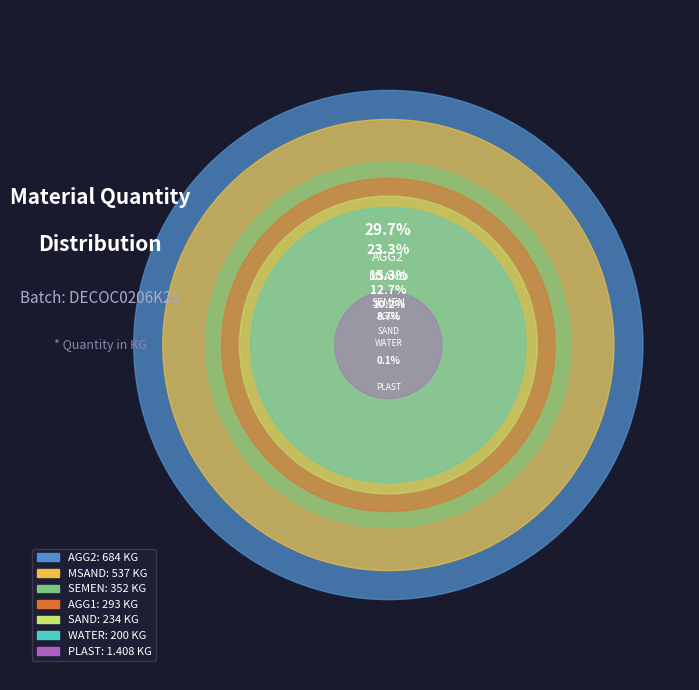

How many segments does this pie chart have?

7